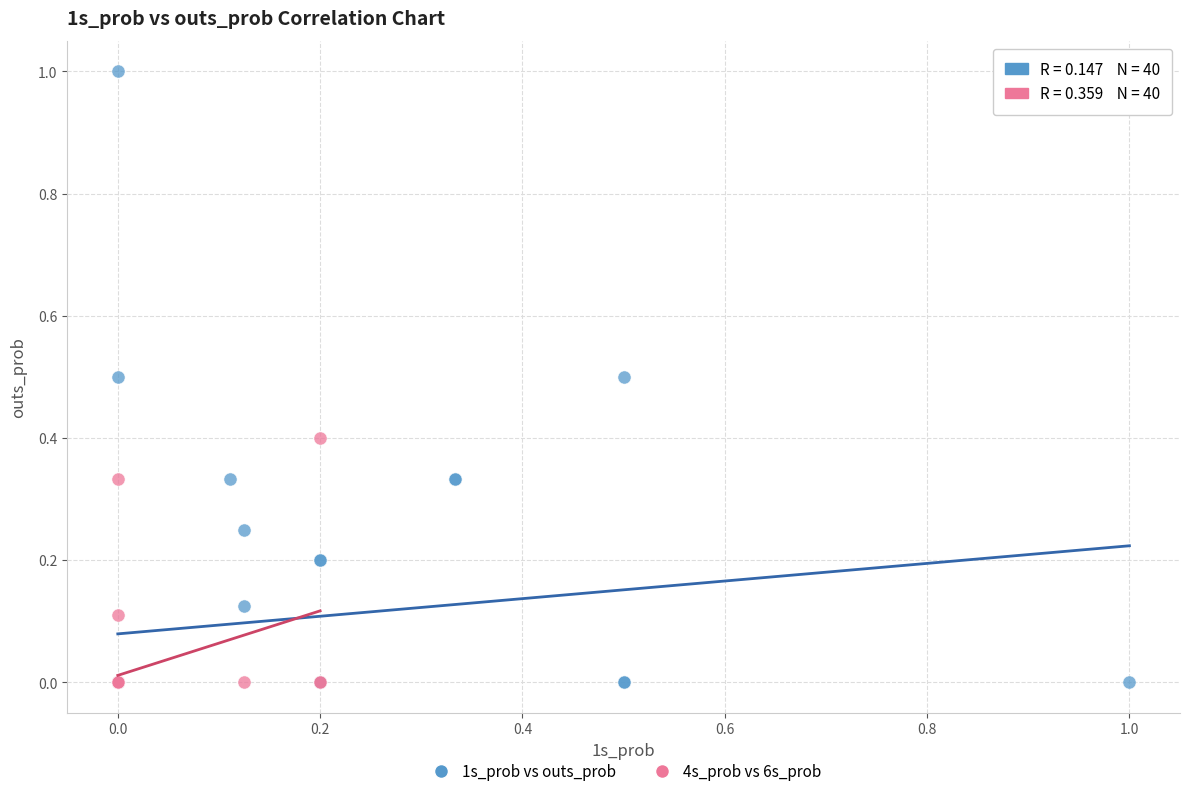

Which series reaches the maximum Y coordinate?

1s_prob vs outs_prob